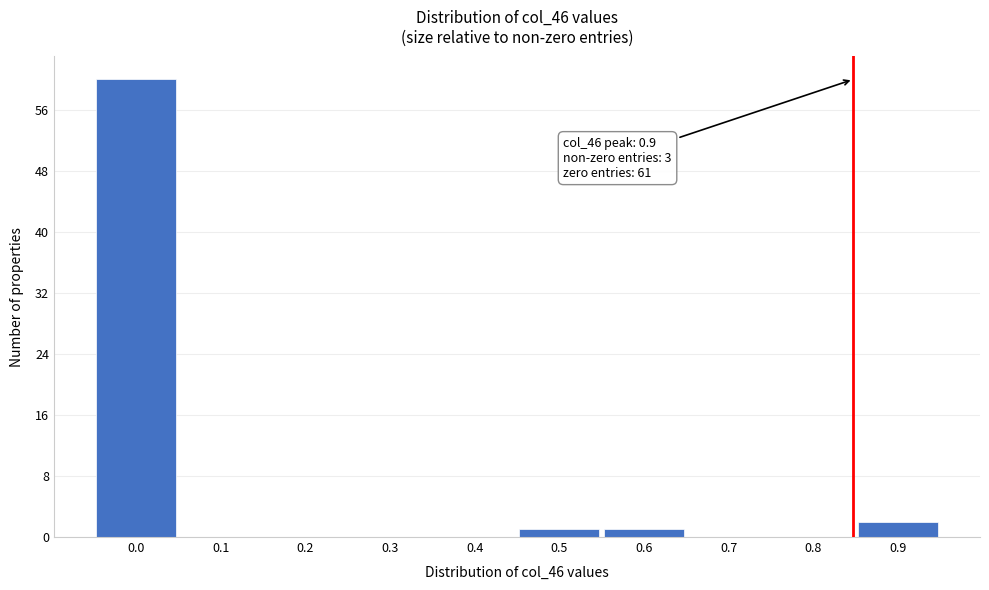

Reading left to right, what are all the values shown in this chart?

0.0=60	0.1=0	0.2=0	0.3=0	0.4=0	0.5=1	0.6=1	0.7=0	0.8=0	0.9=2